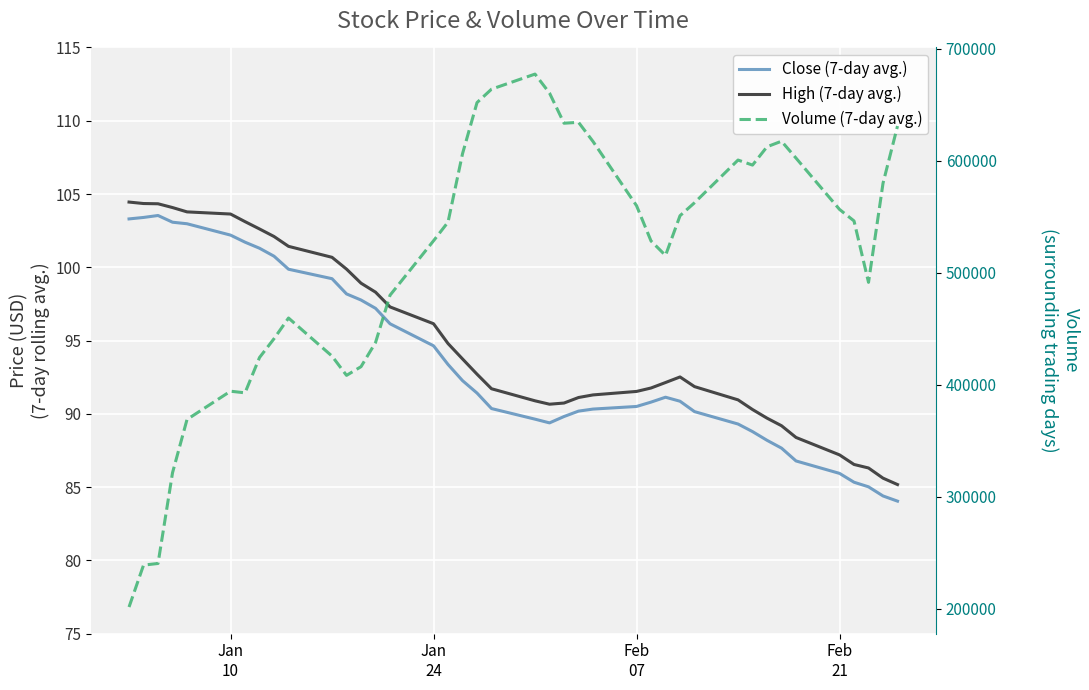

What is the difference between the second highest and second lowest values in the High (7-day avg.) series?

18.7